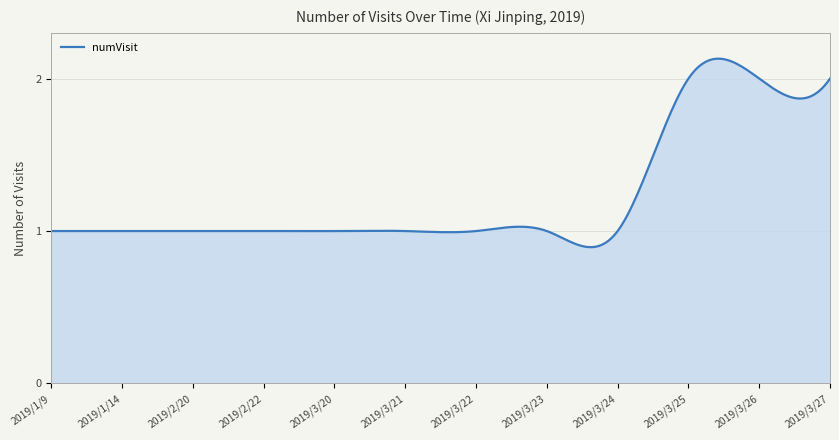

How many lines are shown in the chart?

1